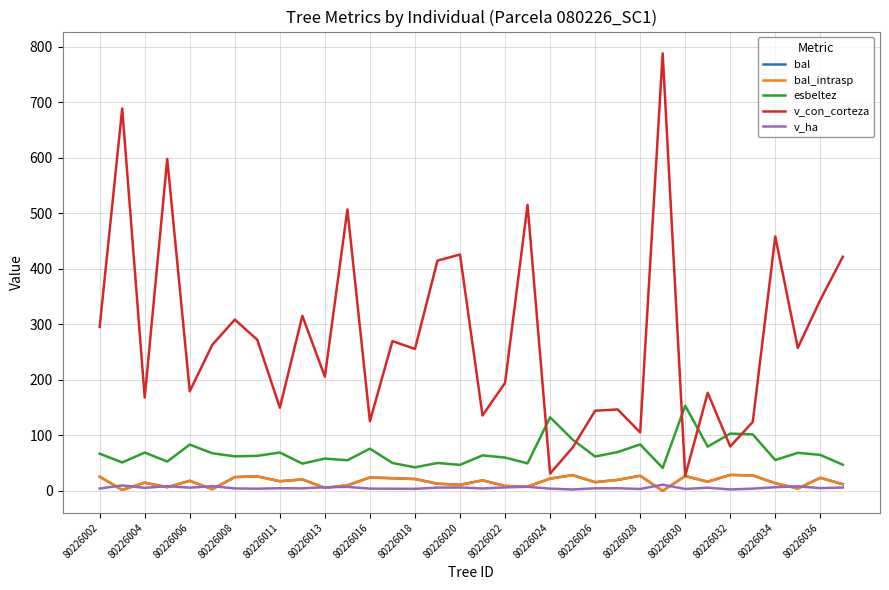

Does the chart have visible grid lines?

Yes